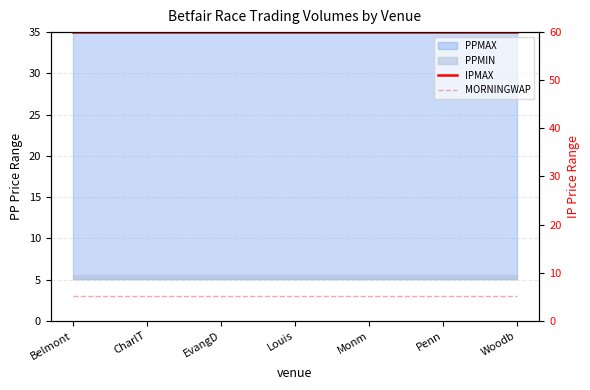

The value of IPMAX at Louis is 41.2. True or false?

False